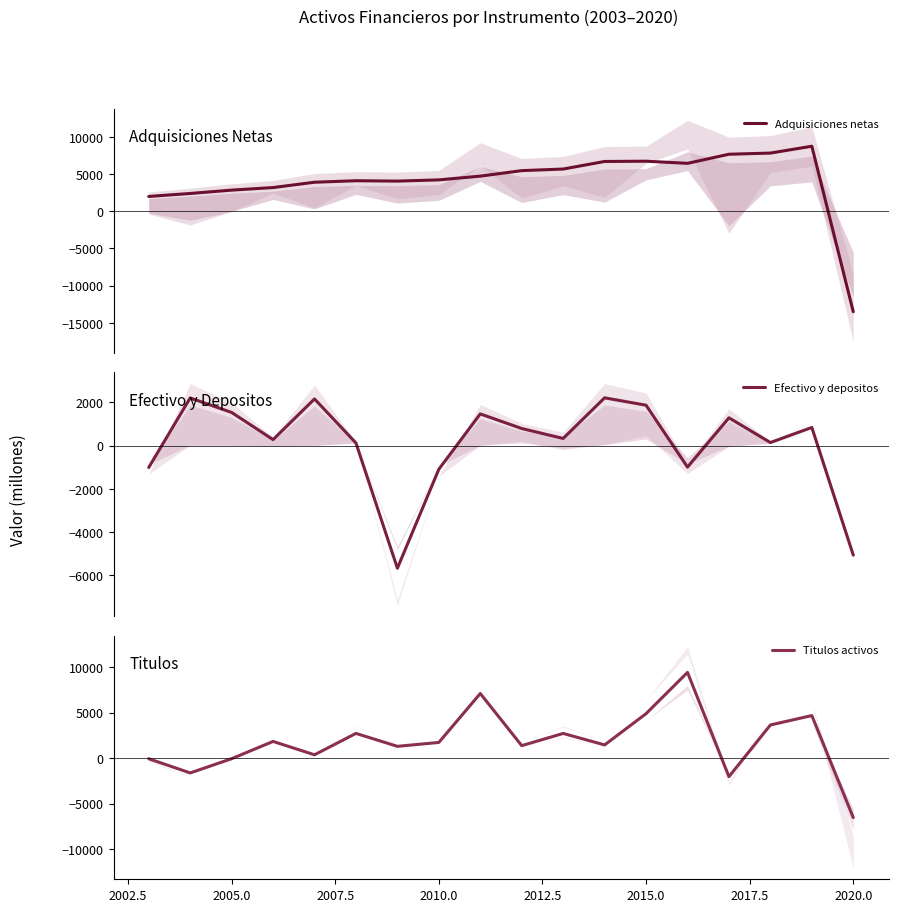

How many categories are shown in the chart?

18